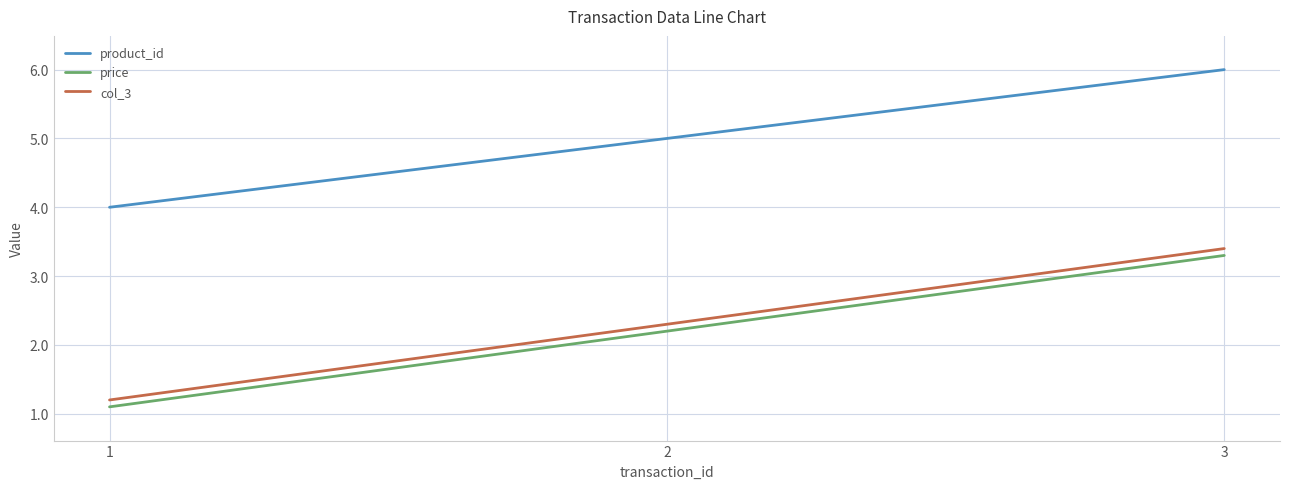

What is the spread (max minus min) of values at 2?

2.8